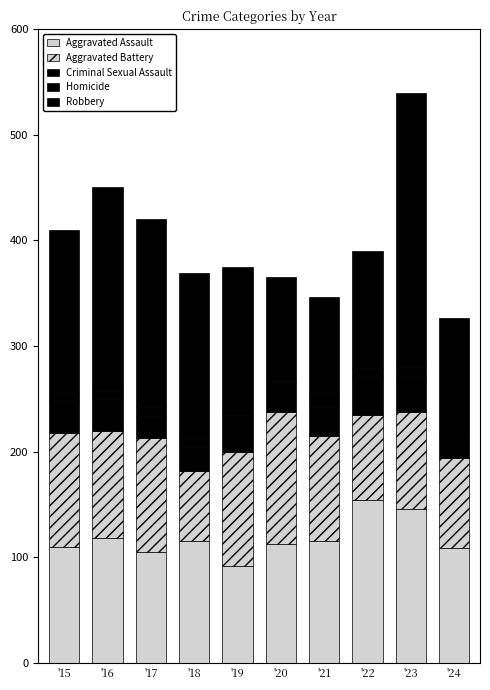

What is the sum of the Aggravated Assault values at '18 and '21?

230